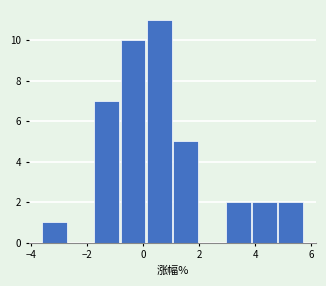

Reading left to right, transcribe this chart: for each bar, give the range it covers on the x-axis and its height. Neither the bar edges nor the heights are printed on the chart, so give them approximately, as read against the axes.

-3.6 to -2.6: 1
-2.6 to -1.8: 0
-1.8 to -0.8: 7
-0.8 to 0.2: 10
0.2 to 1.0: 11
1.0 to 2.0: 5
2.0 to 3.0: 0
3.0 to 3.8: 2
3.8 to 4.8: 2
4.8 to 5.8: 2